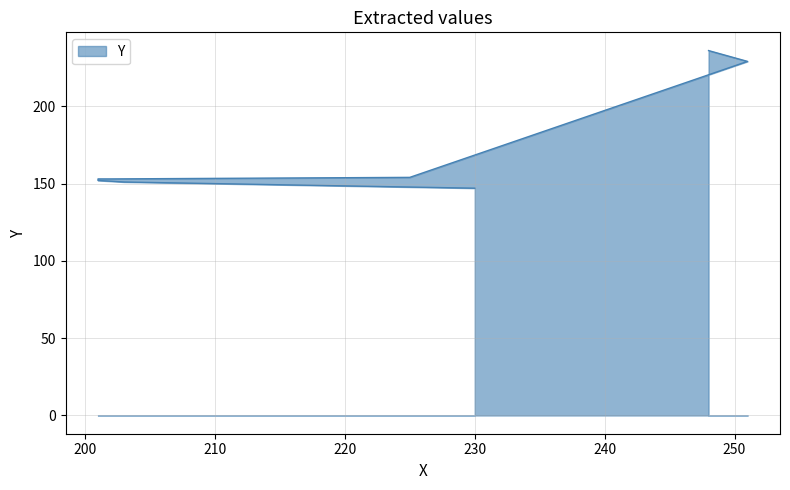

Reading left to right, extract all data points from this chart.

230=147	203=151	201=152	201=153	202=153	225=154	251=229	248=236